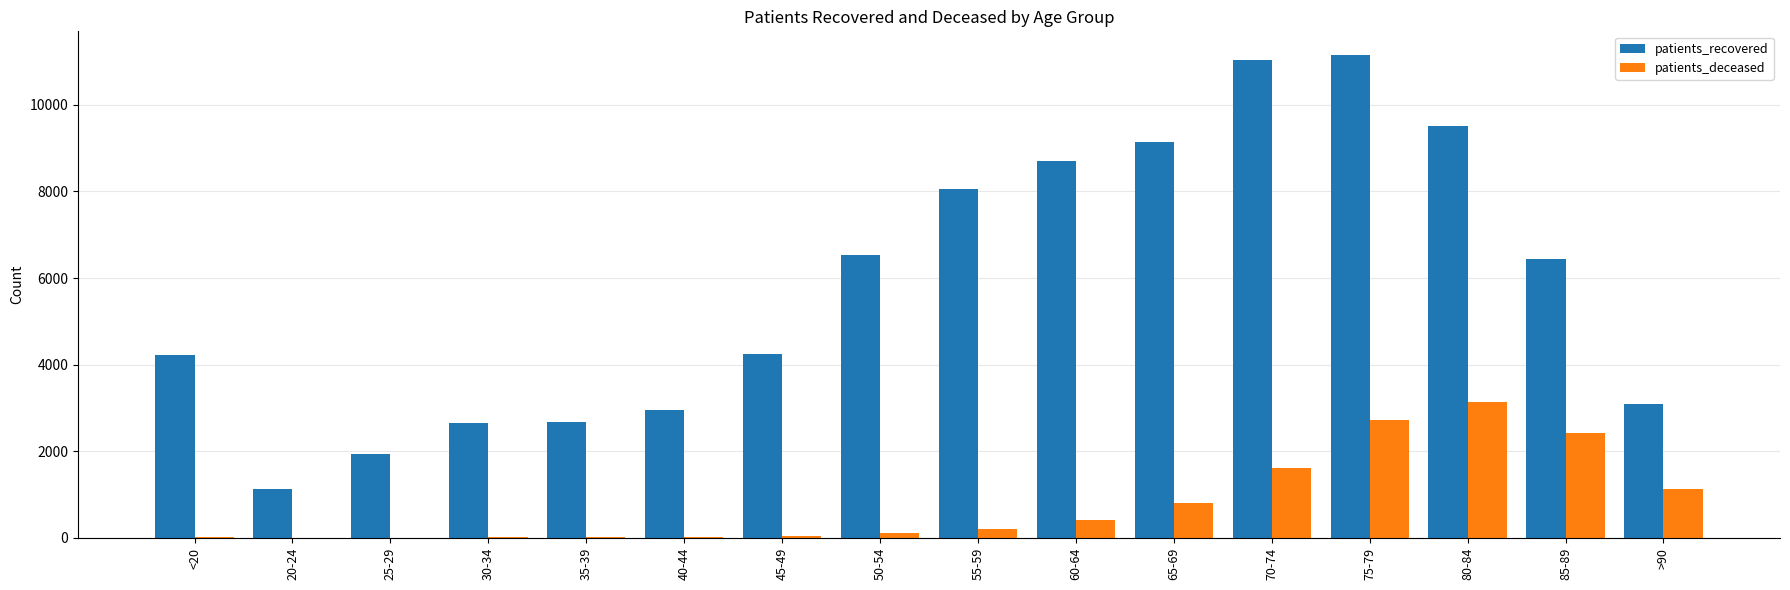

How many series are shown in this chart?

2